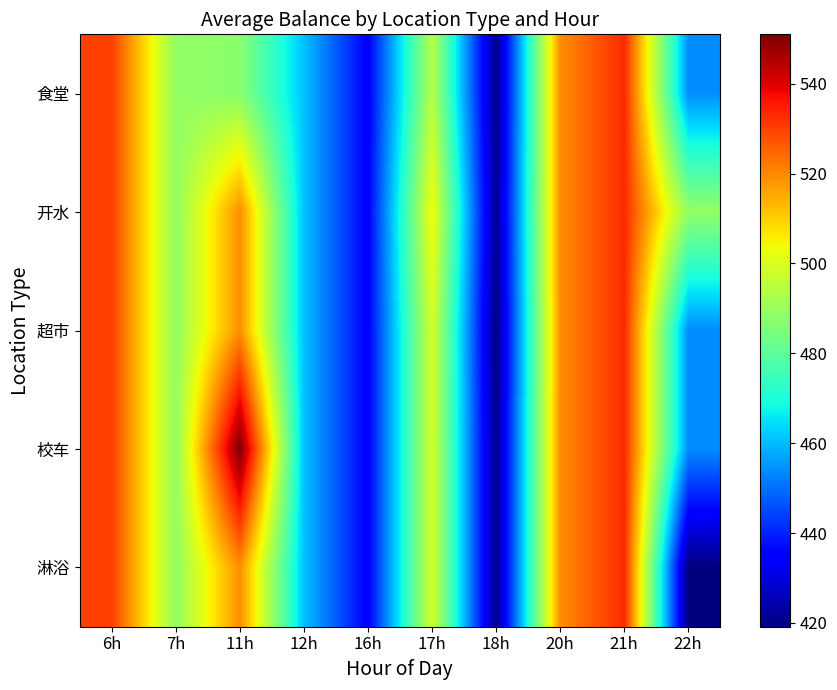

Rank the series by their maximum value, from lowest to highest.

食堂, 开水, 超市, 淋浴, 校车